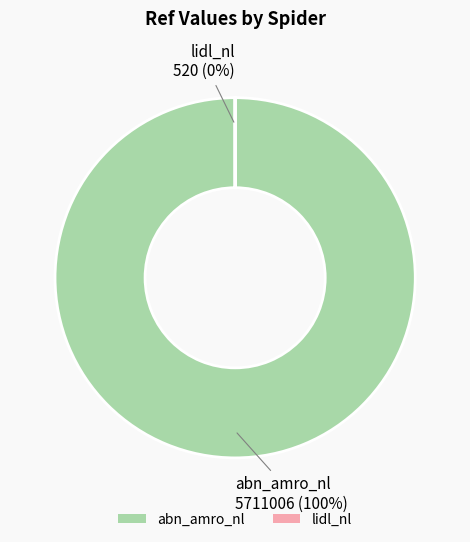

True or false: lidl_nl accounts for 1% of the total.

False